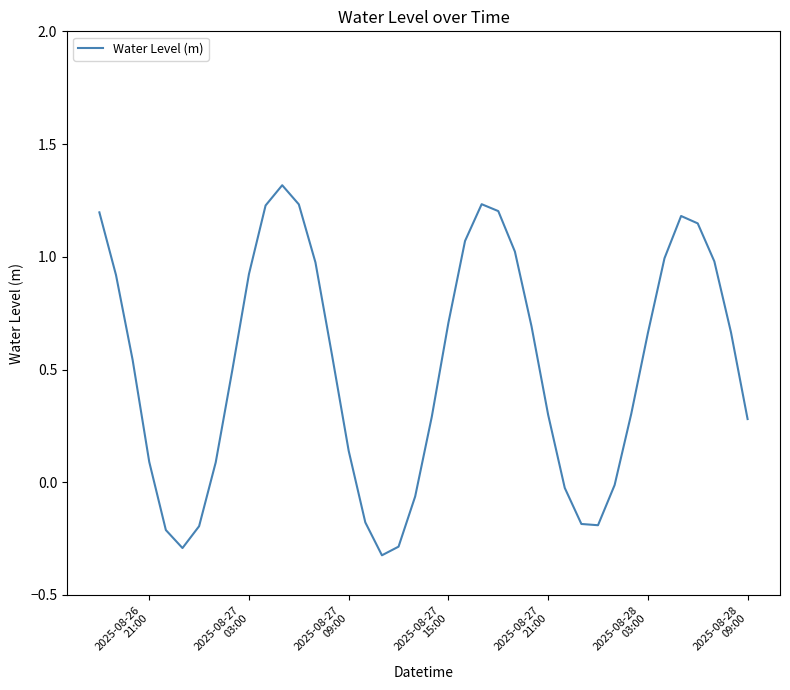

What is the minimum value shown in the chart?

-0.3